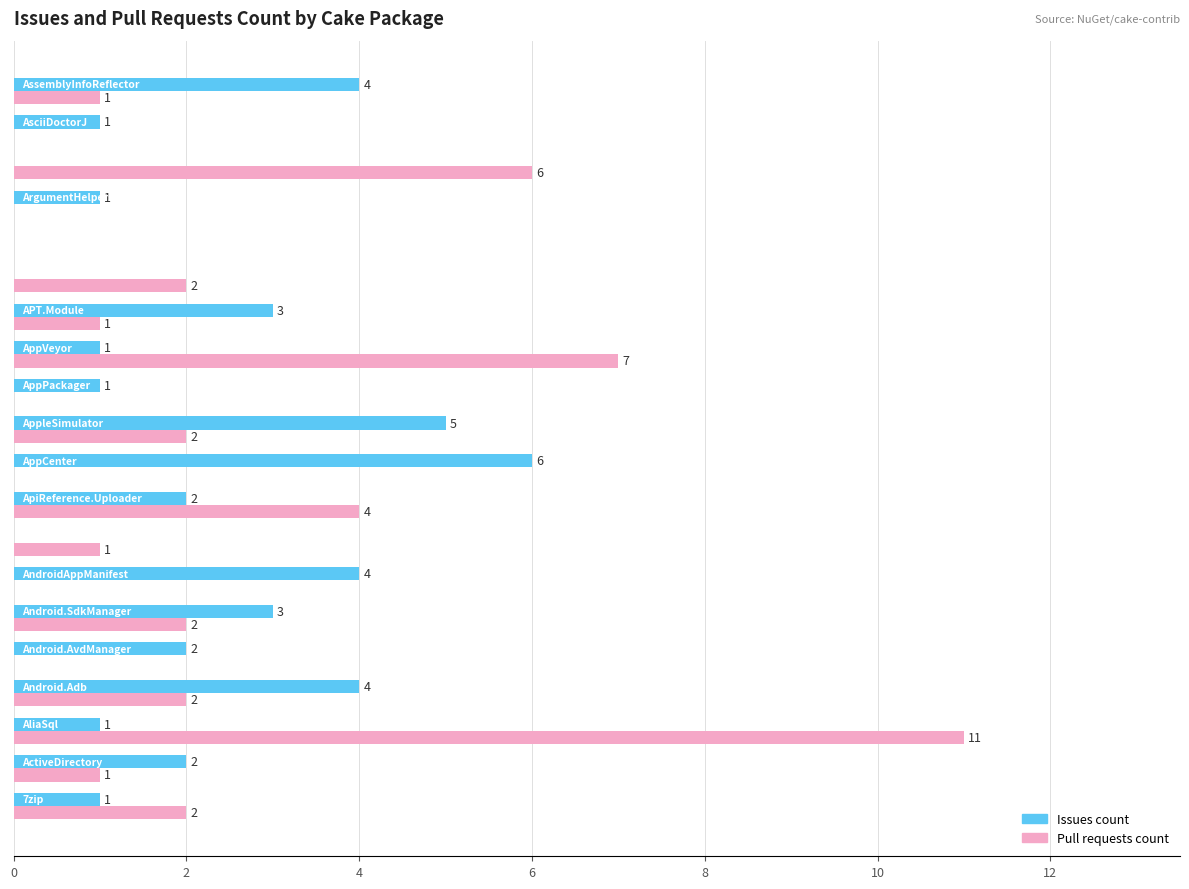

What is the sum of all Issues count values?

41